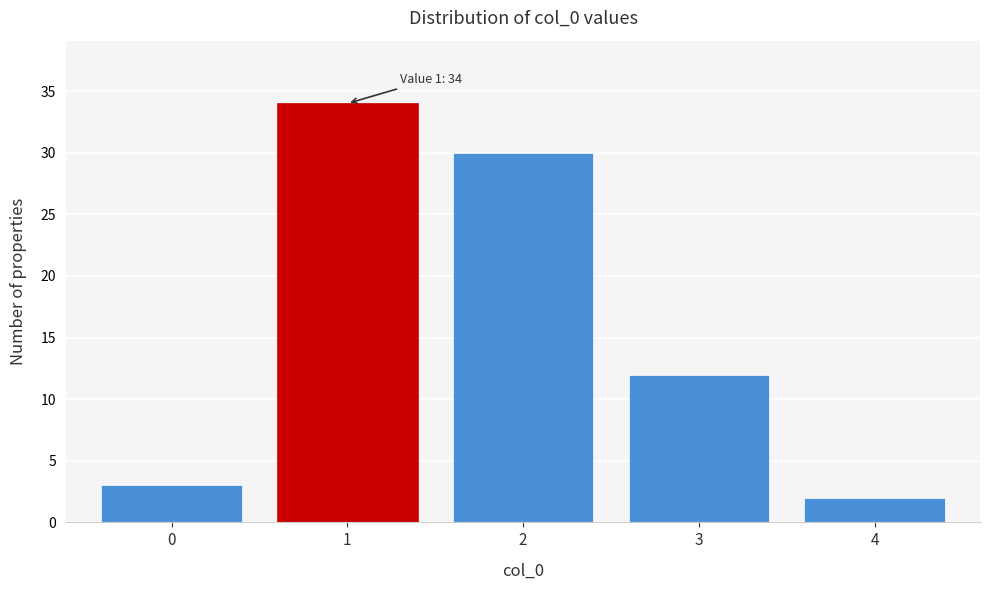

Reading right to left, transcribe all the data shown in this chart.

2	12	30	34	3